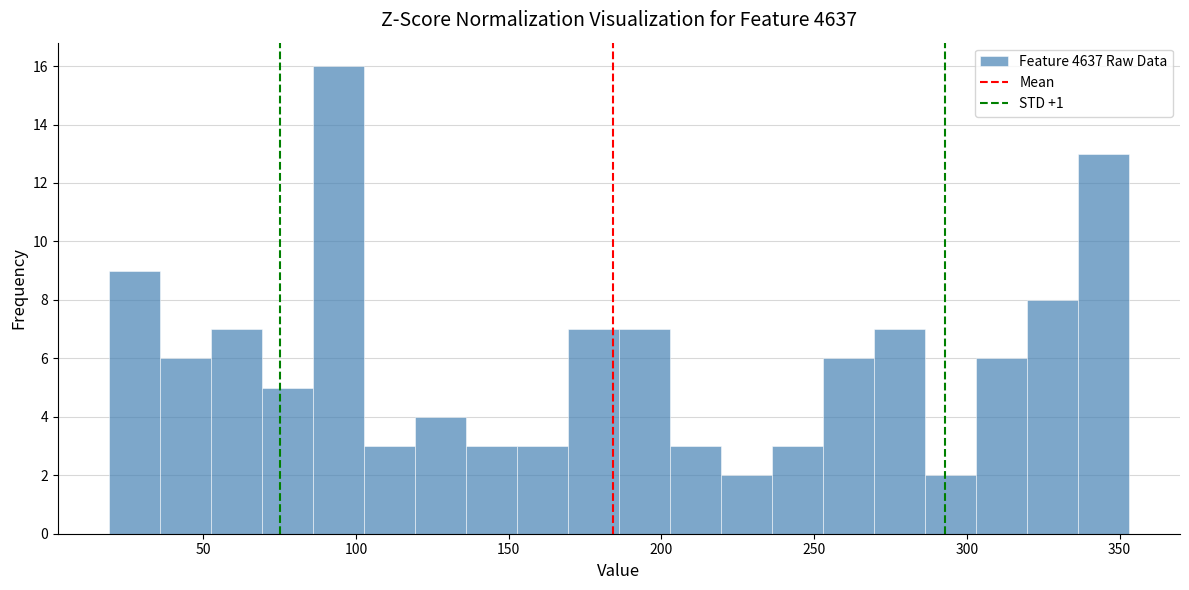

Around what value on the x-axis is the tallest bar? Give the approximate position of its centre, as read against the axis.

95